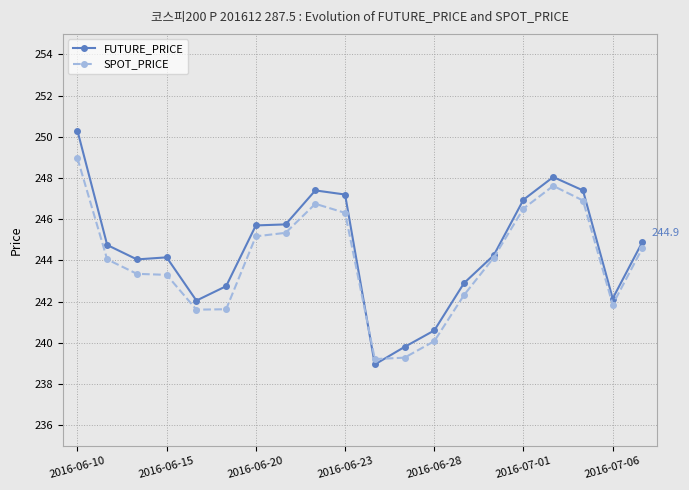

What is the value of the SPOT_PRICE point at the 16th from the left?

246.5